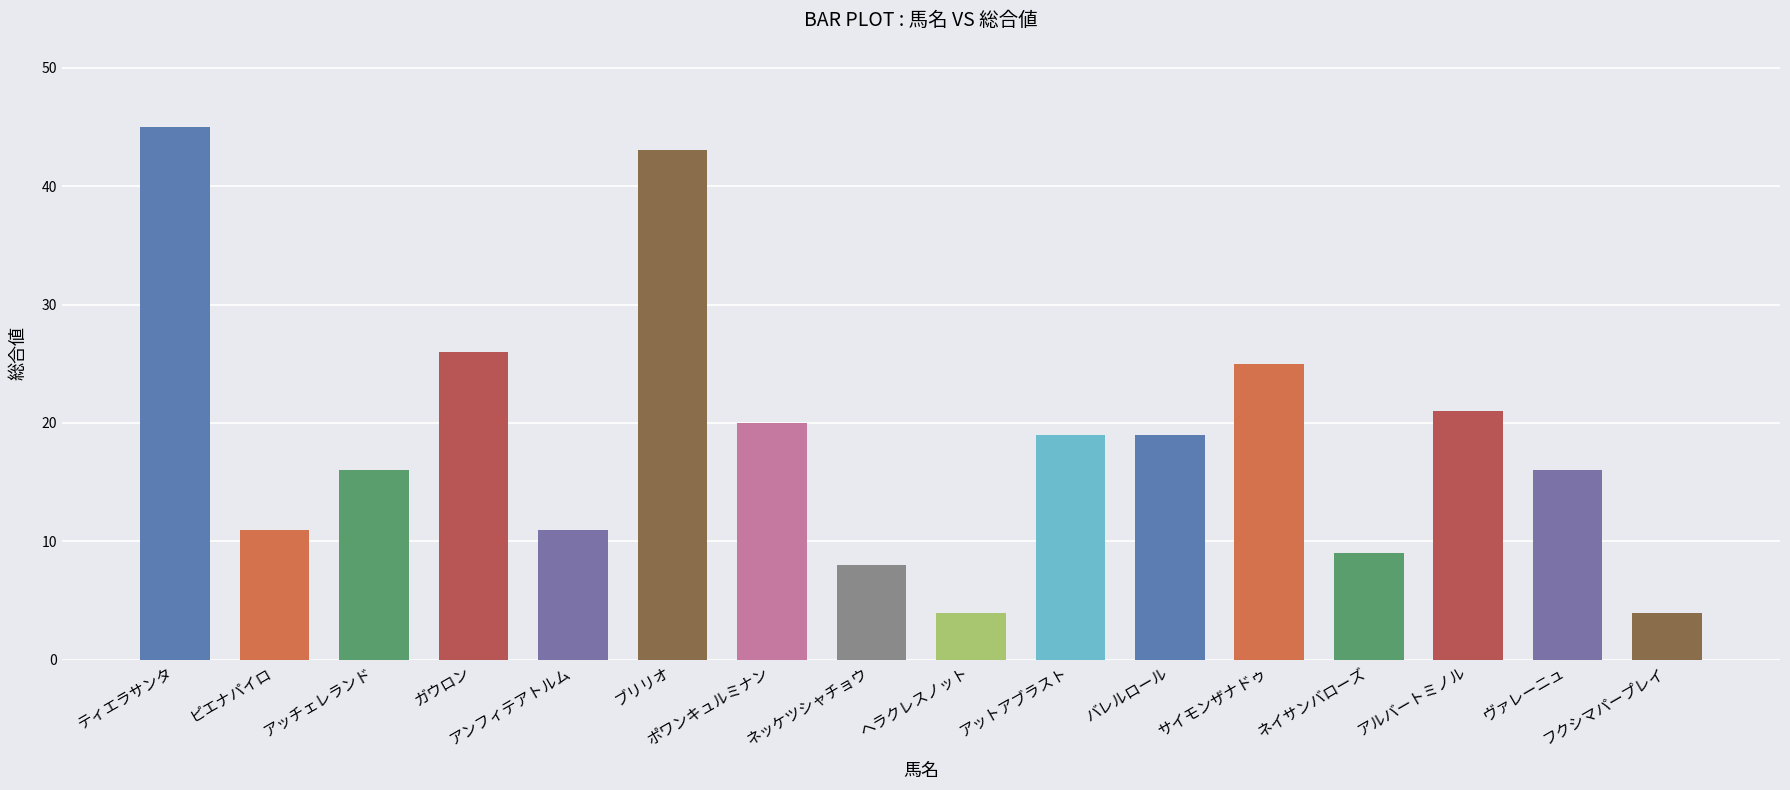

Does the chart contain stacked bars?

No